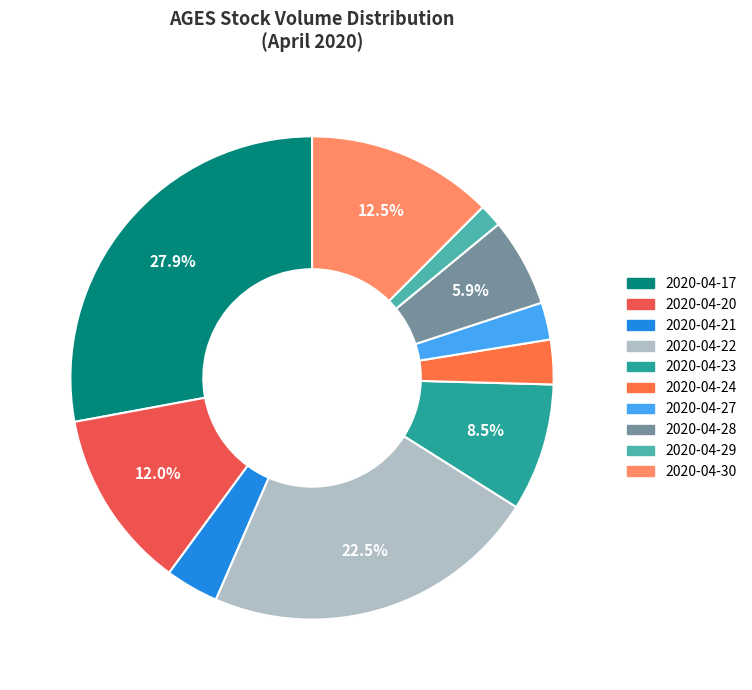

Which has a higher value, 2020-04-17 or 2020-04-21?

2020-04-17